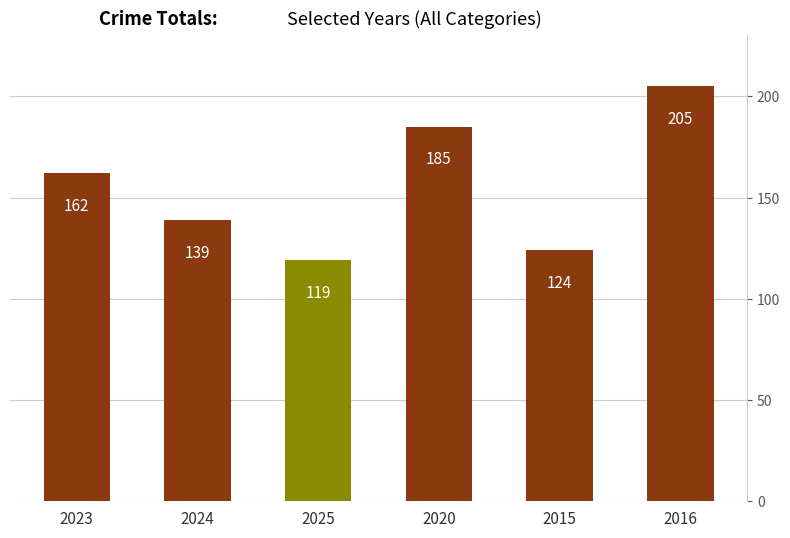

Where is the data nearest to the value 162?

2023